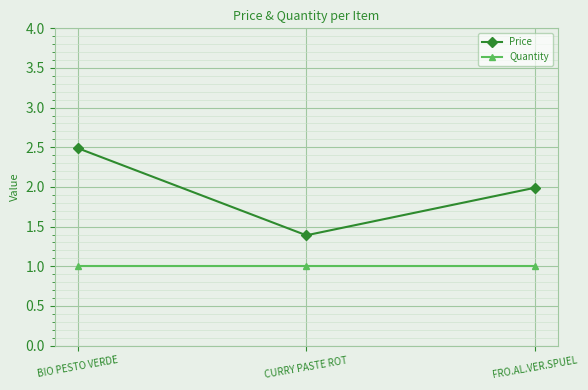

Which category has the lowest value in the Price series?

CURRY PASTE ROT